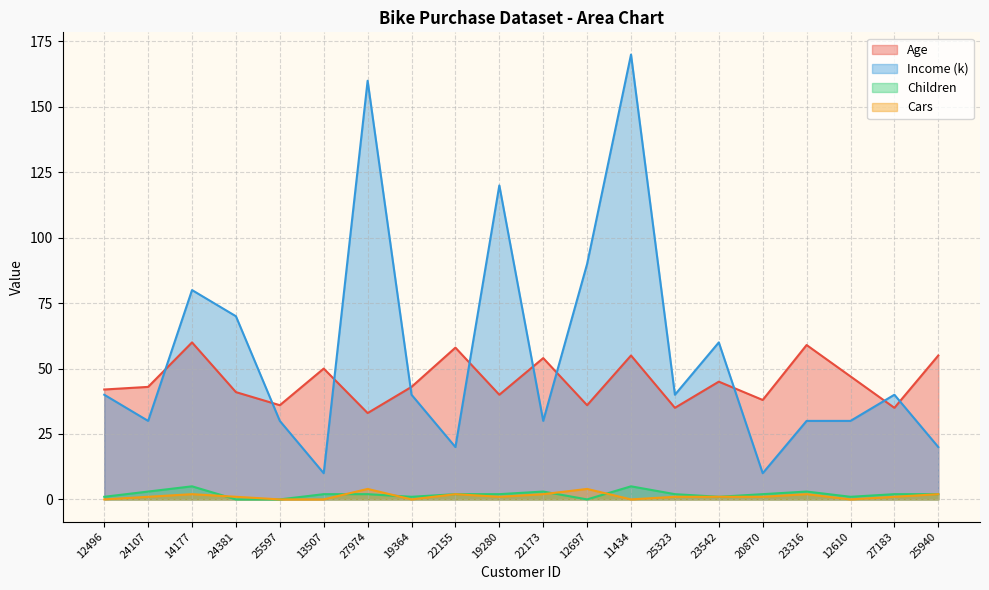

Between 11434 and 24381, which is larger?

11434